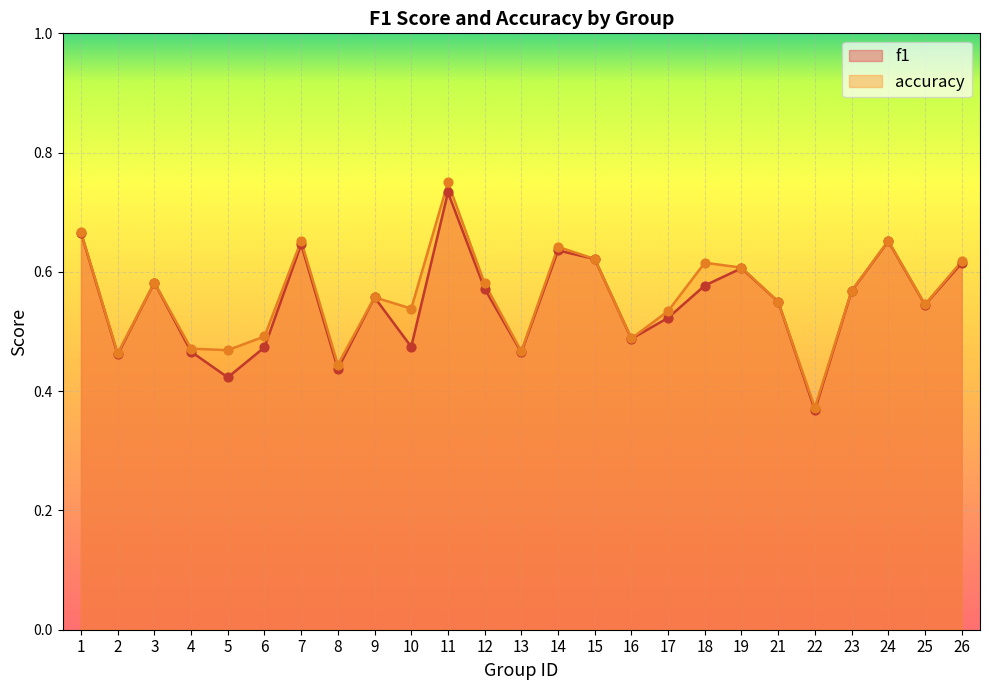

Which series has the widest spread of Y values?

accuracy